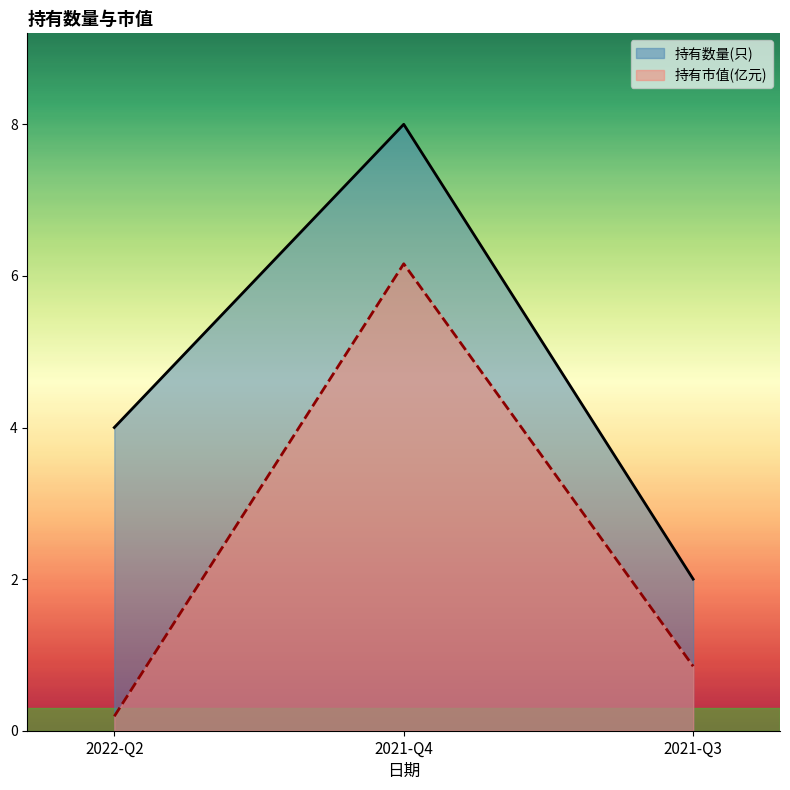

What is the highest value of the 持有市值(亿元) series?

6.2